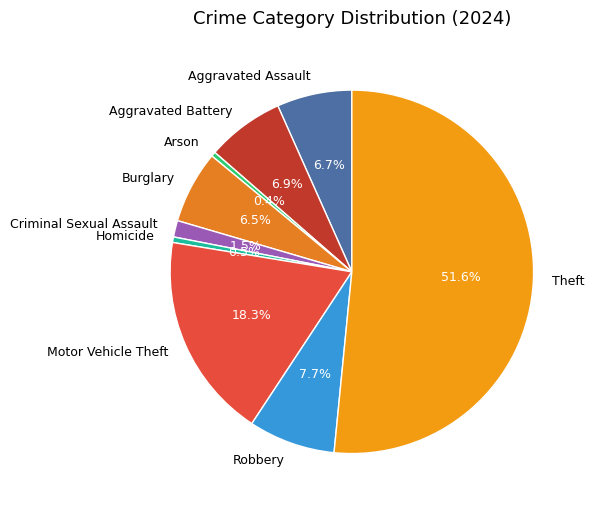

To the nearest percent, what portion does Aggravated Battery represent?

7%